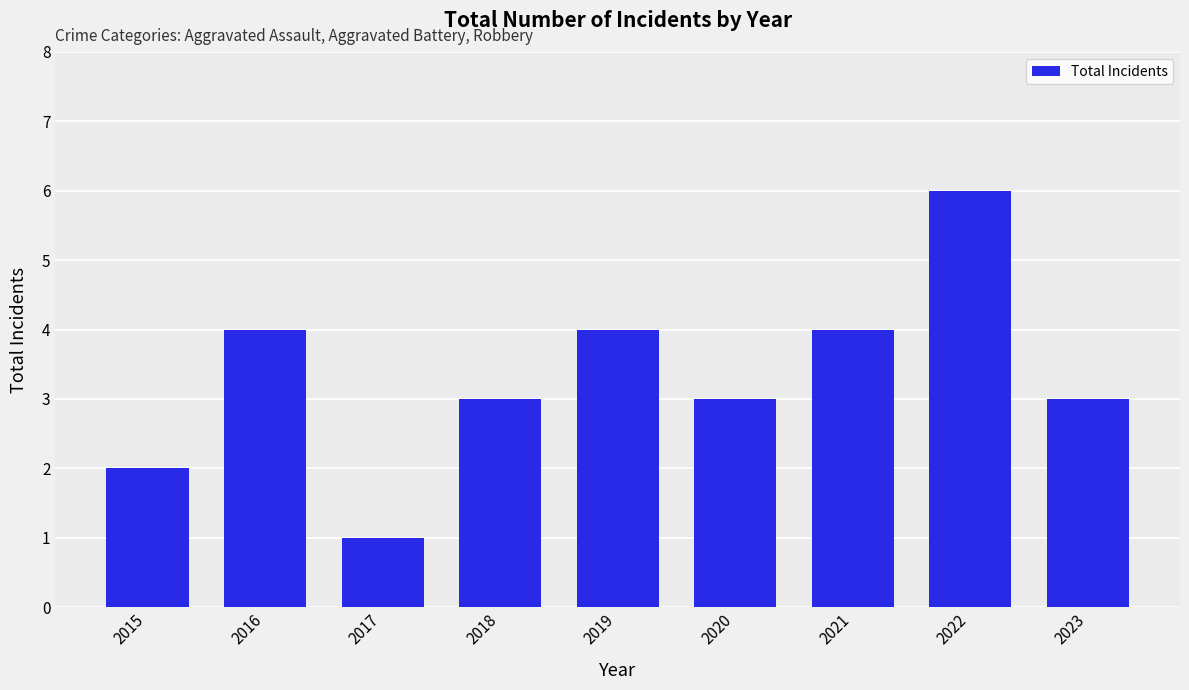

What is the average value?

3